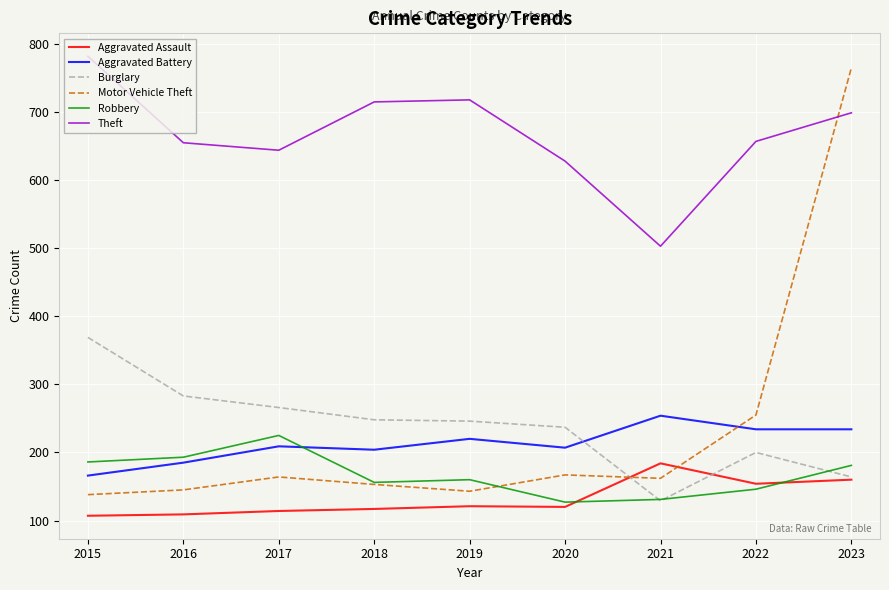

At which category is the sum across all series the highest?

2023